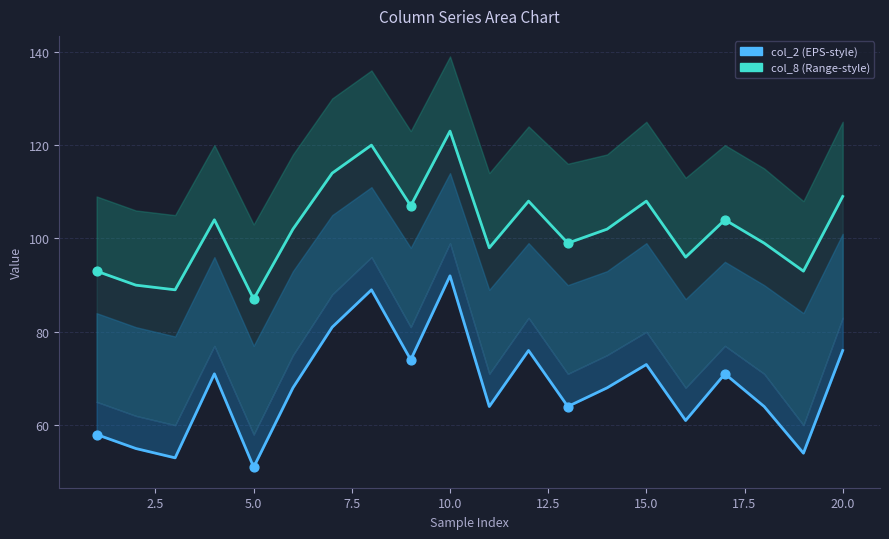

Which series has the widest spread of Y values?

col_2